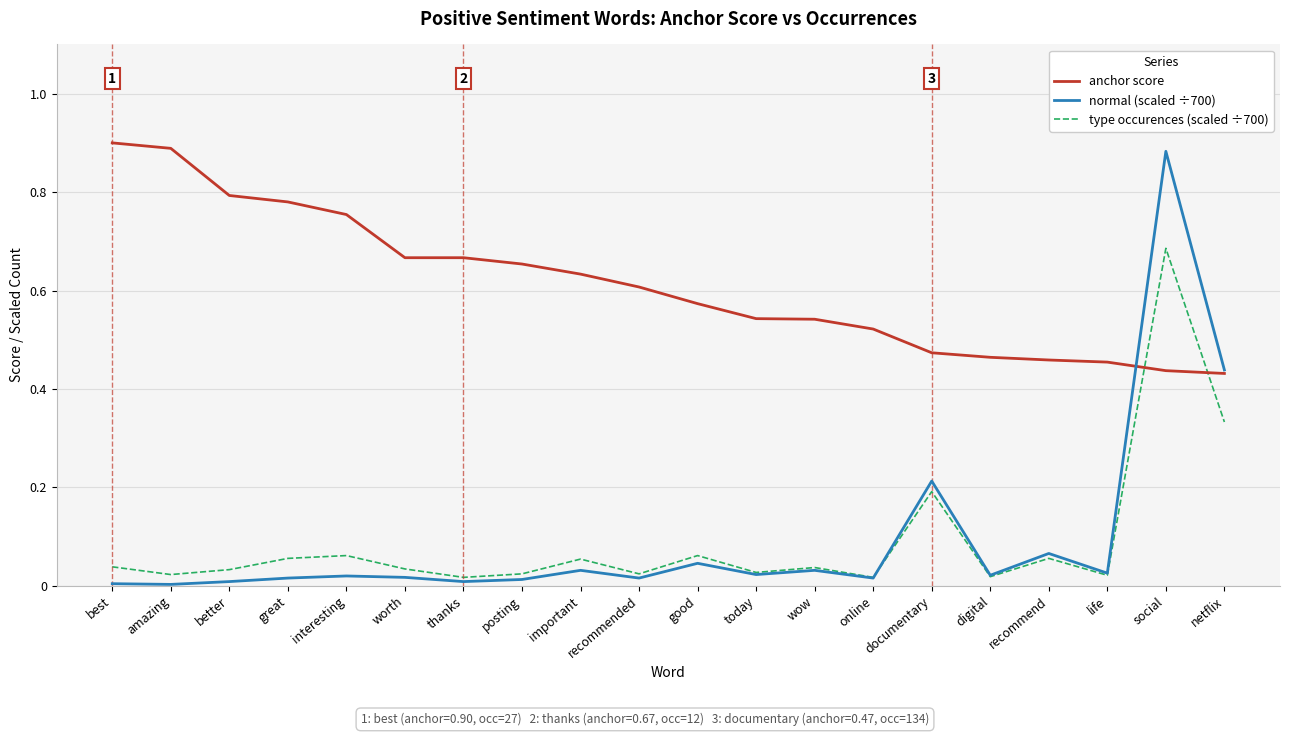

Which series has the largest total across all categories?

anchor score